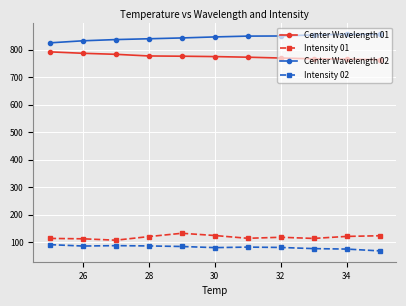

What is the difference between the maximum and second lowest values in the Intensity 02 series?

16.1